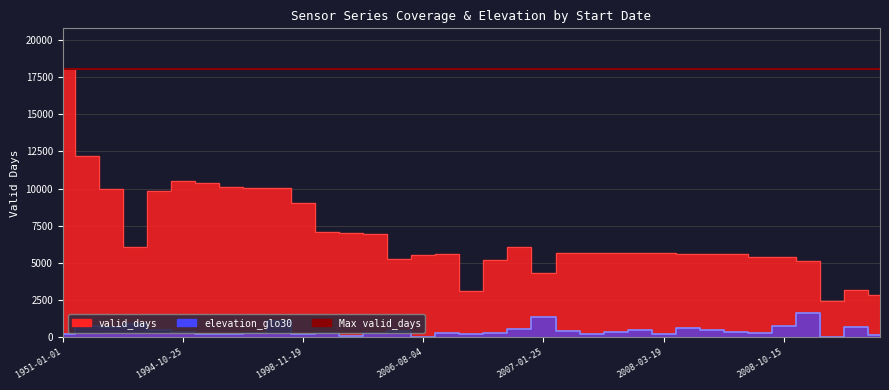

What is the difference between the elevation_glo30 values at 1996-04-01 and 2014-09-30?

362